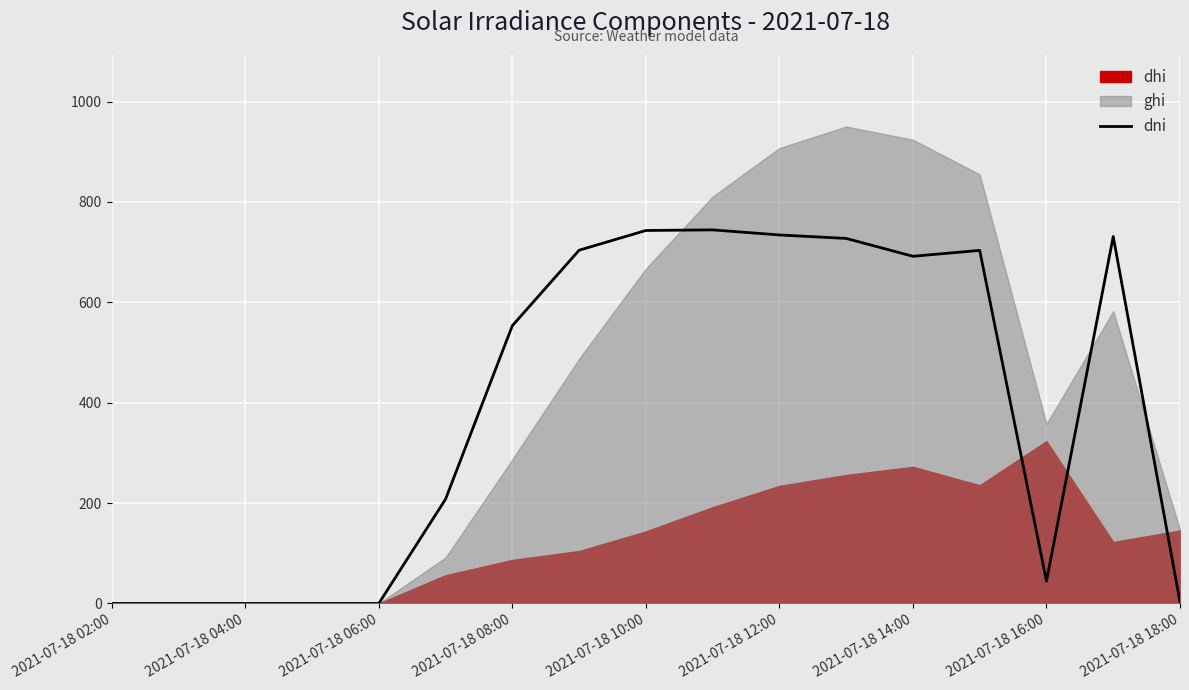

True or false: dni has a value of 0.0 at 2021-07-18 02:00.

True